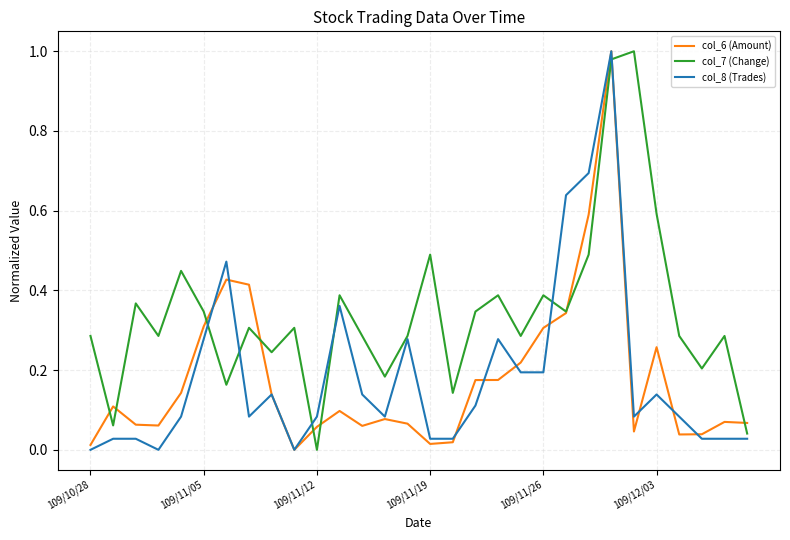

Which series has the largest total across all categories?

col_7 (Change)